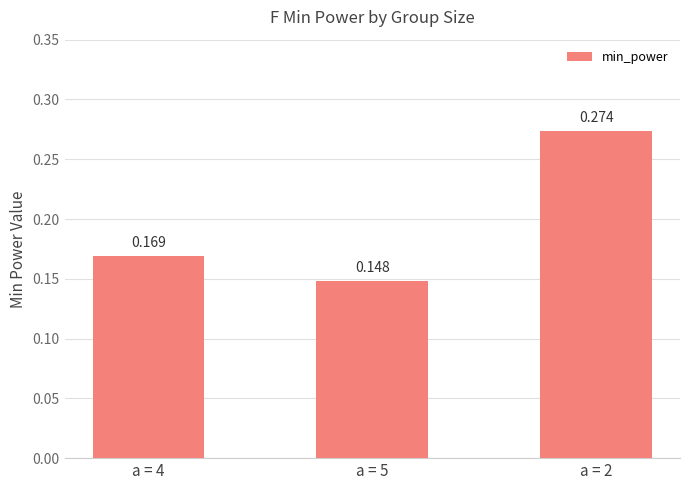

What is the label of the 1st bar from the right?

a = 2